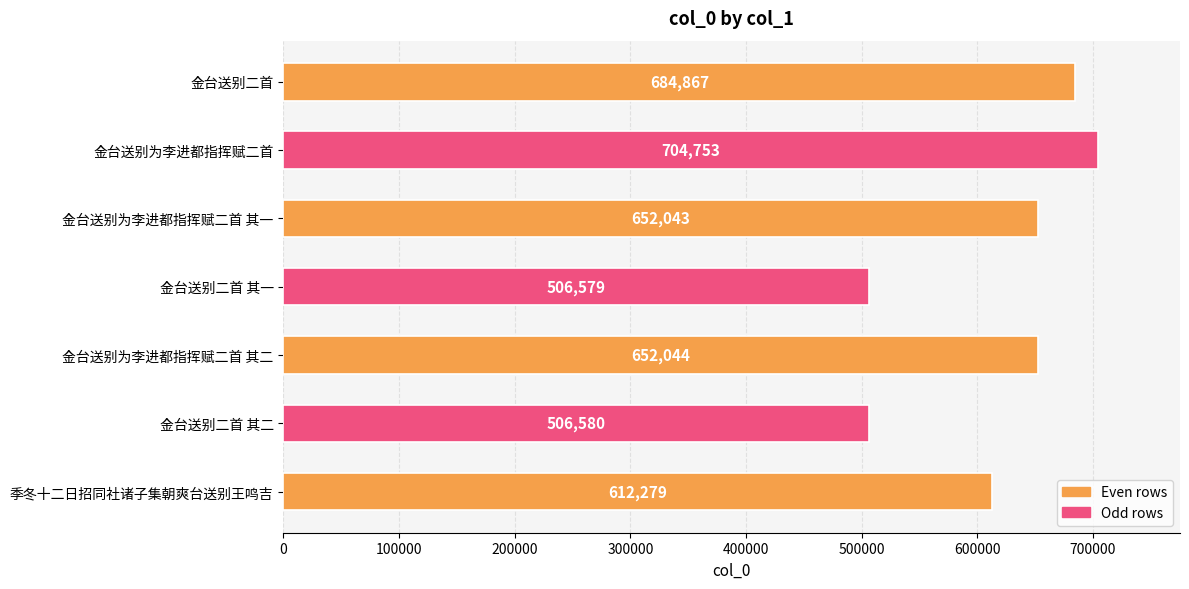

At which label is the value closest to 605666?

季冬十二日招同社诸子集朝爽台送别王鸣吉